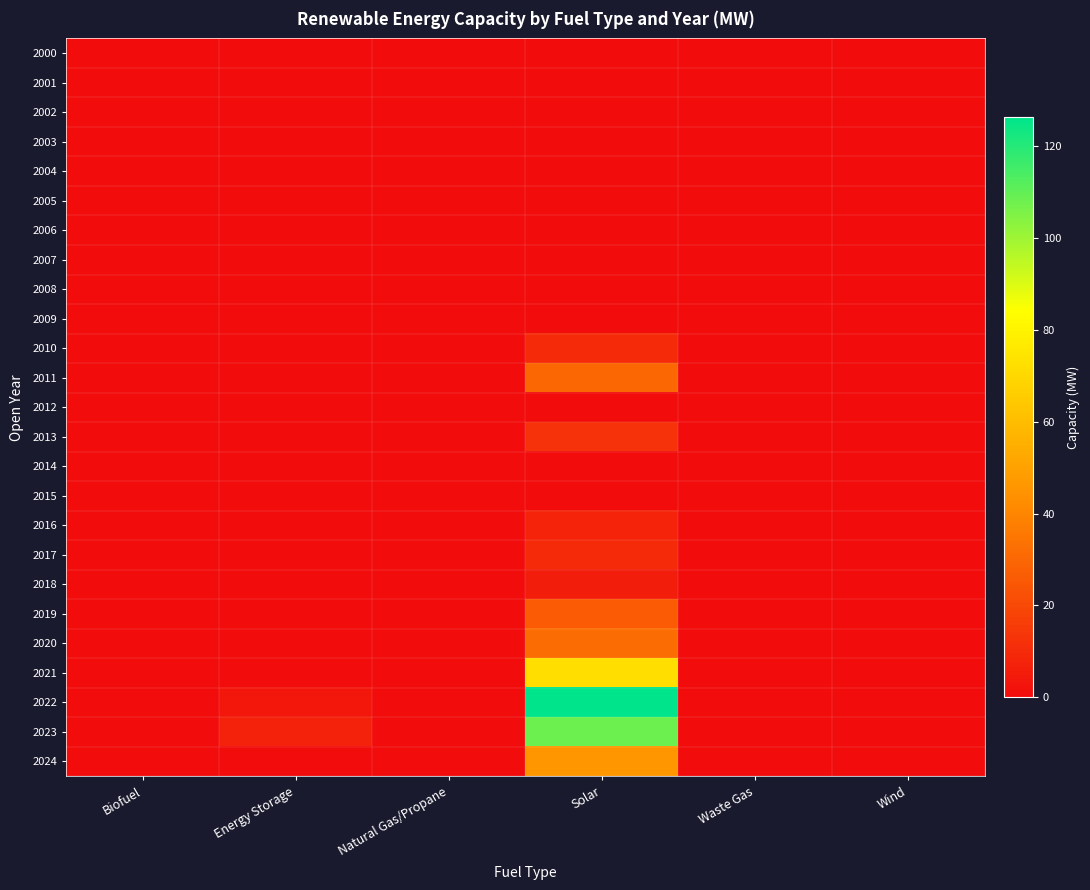

How many data points does each series have?

6